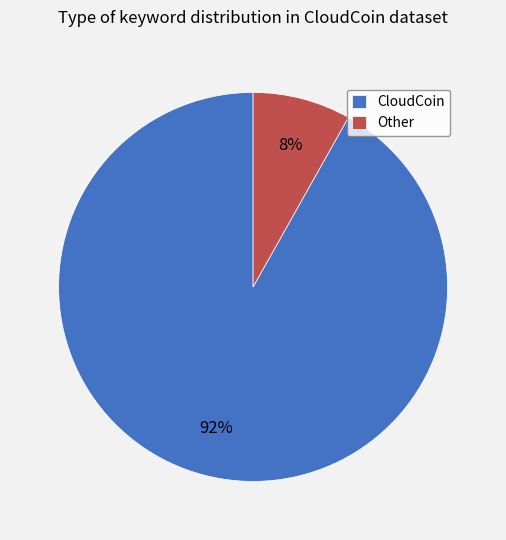

Count the number of slices in the pie.

2